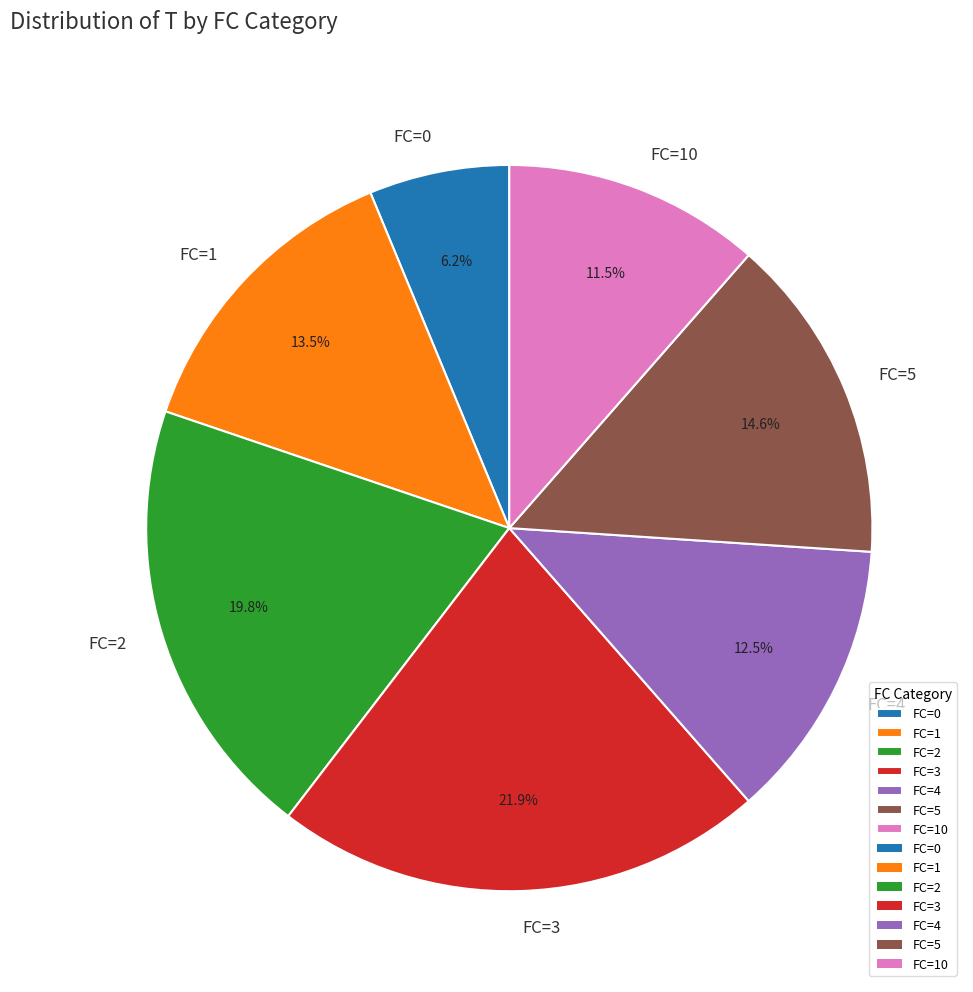

Which slice is the largest?

FC=3